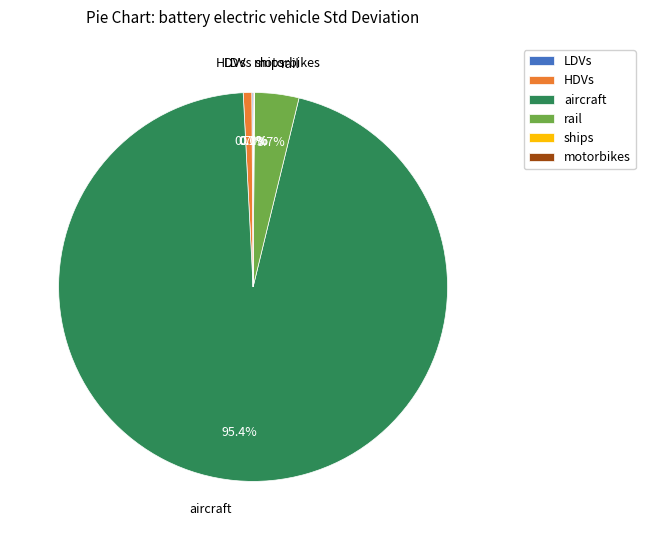

Is aircraft the majority of the pie?

Yes